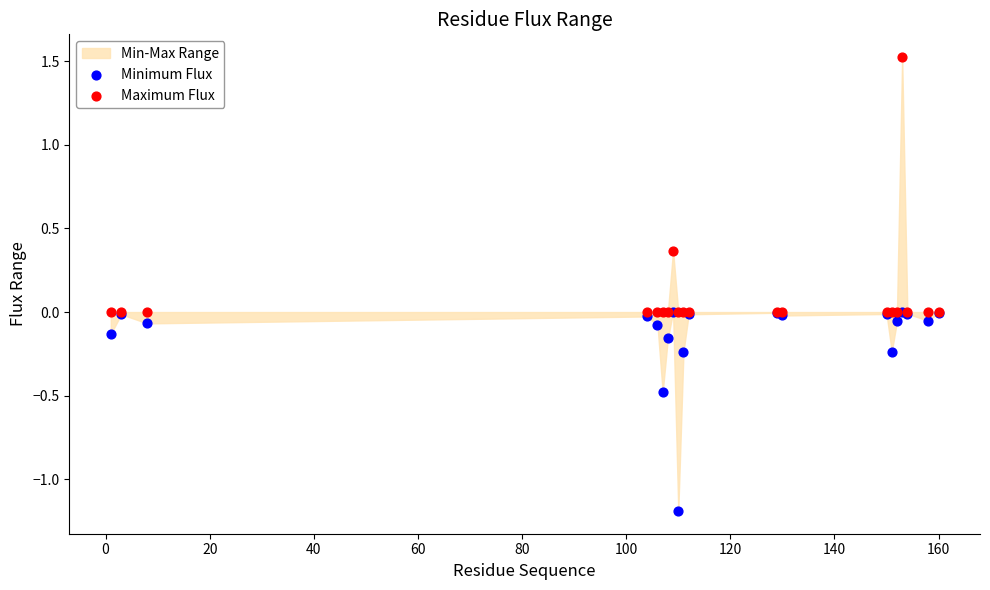

Which series reaches the maximum Y coordinate?

Maximum Flux